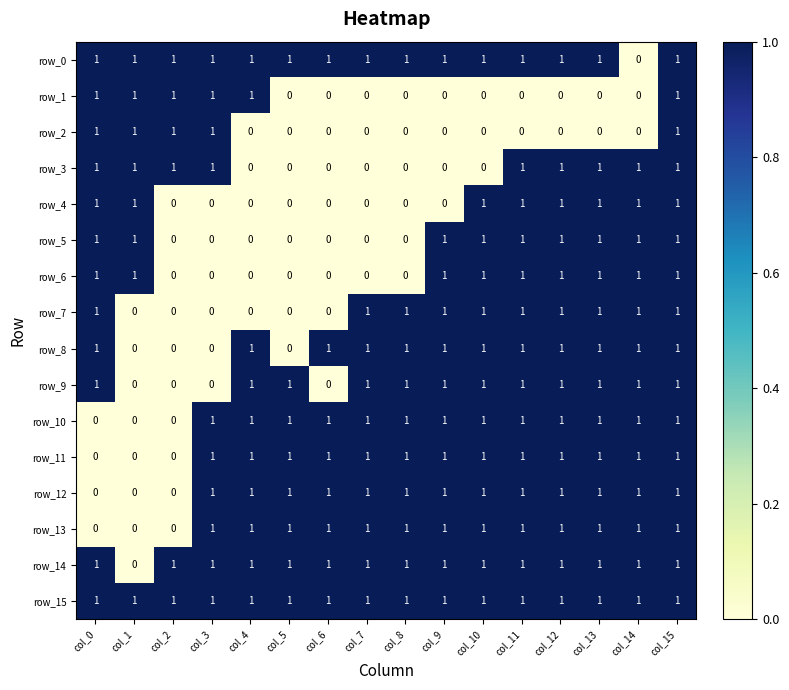

What is the difference between the highest and lowest values at col_1?

1